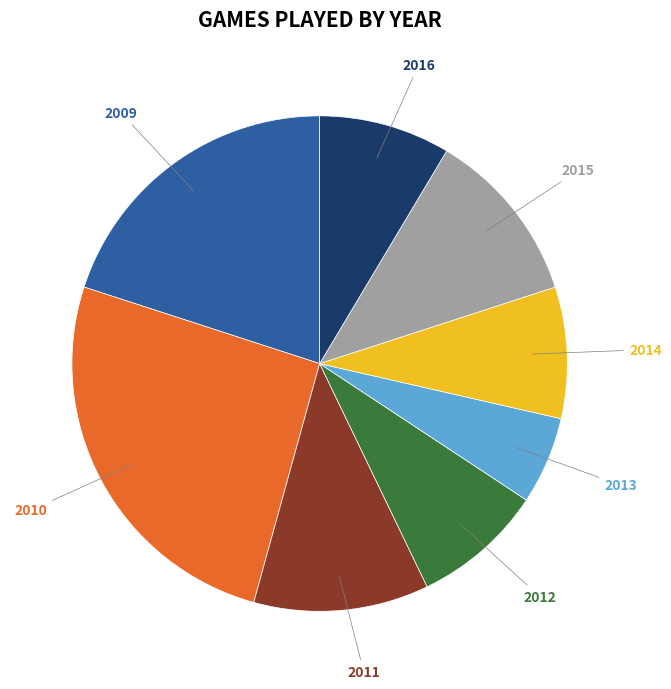

Is there a majority slice in this chart?

No